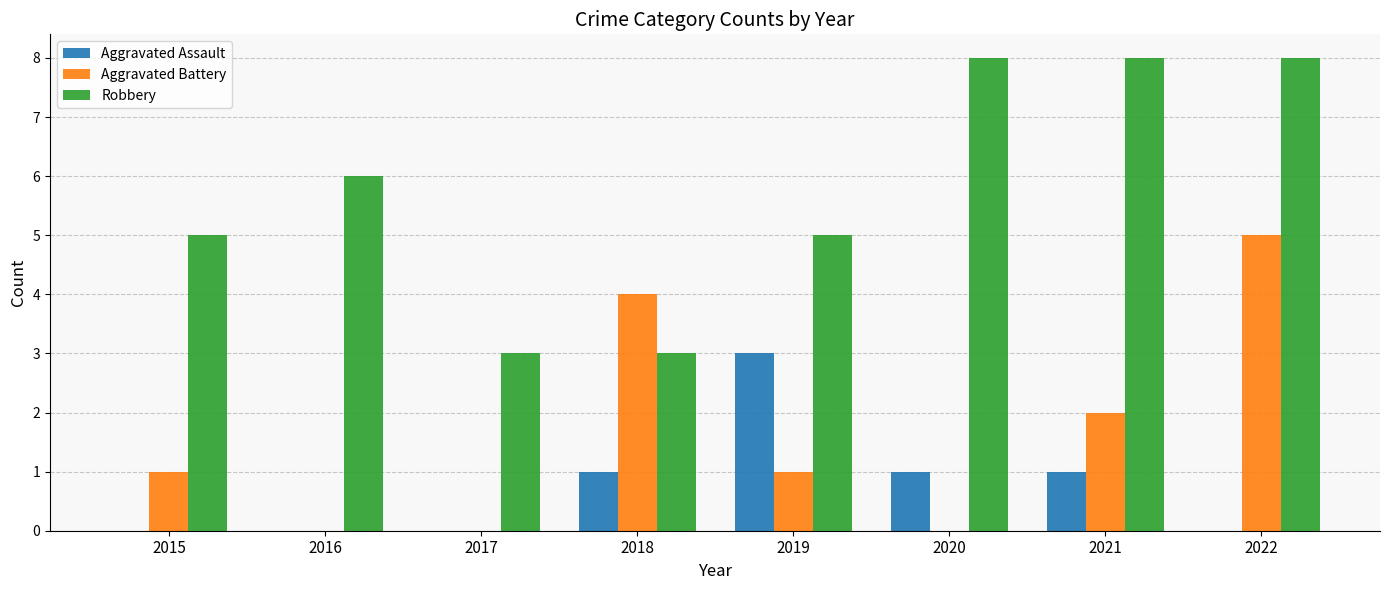

Is the value of Aggravated Assault at 2020 greater than the value of Aggravated Battery at 2020?

Yes